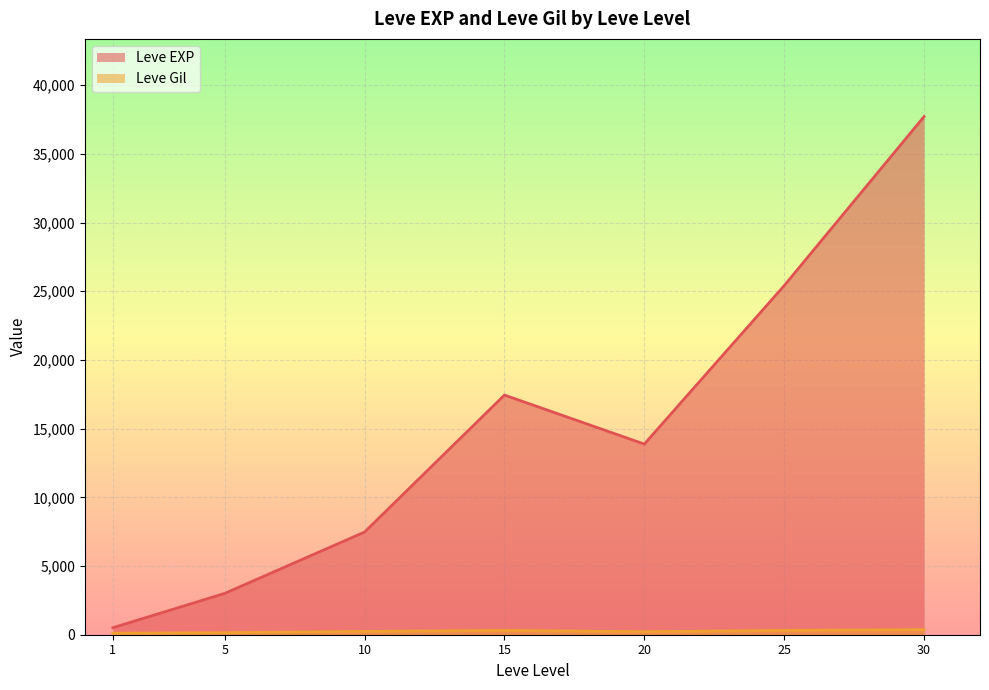

What is the maximum value for Leve EXP?

37715.0